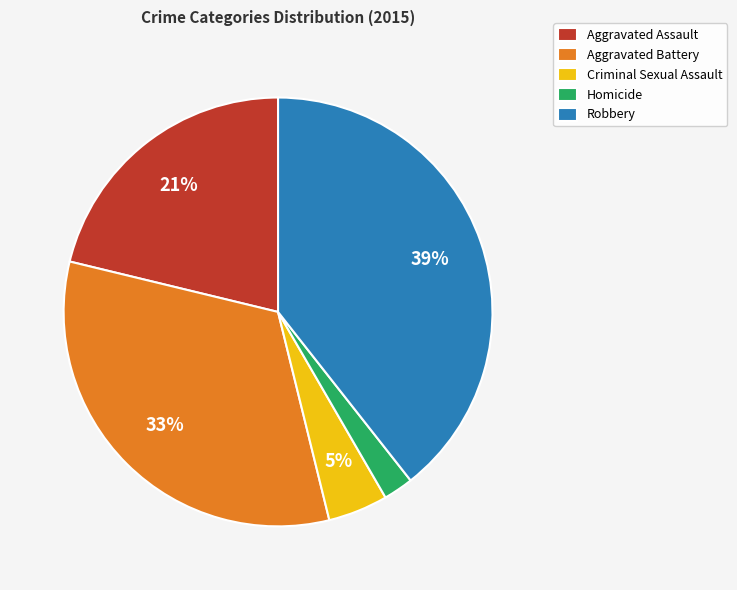

To the nearest percent, what percentage of the pie is Aggravated Assault?

21%